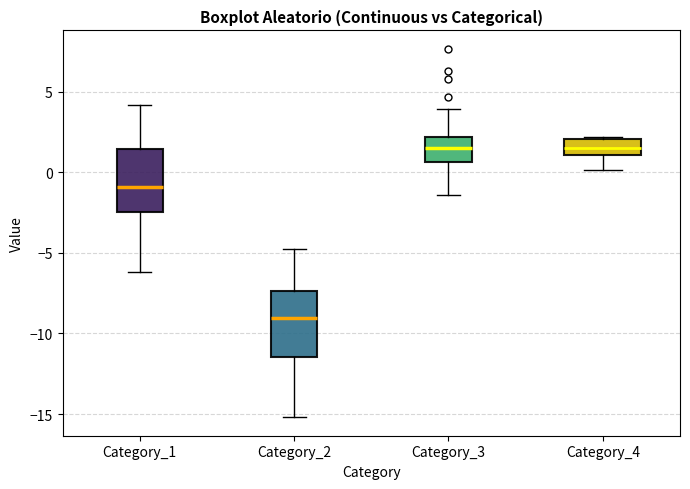

Reading left to right, transcribe this box plot: for each box, give where its median line is, the range the box spans, and where its two whiskers end, as read against the y-axis. The values are not printed on the chart, so give them approximately, as read against the axis.

Category_1: median -1.0, box -2.5 to 1.5, whiskers -6.0 to 4.0
Category_2: median -9.0, box -11.5 to -7.5, whiskers -15.0 to -5.0
Category_3: median 1.5, box 0.5 to 2.0, whiskers -1.5 to 4.0
Category_4: median 1.5, box 1.0 to 2.0, whiskers 0.0 to 2.0 (just above the box's upper edge)